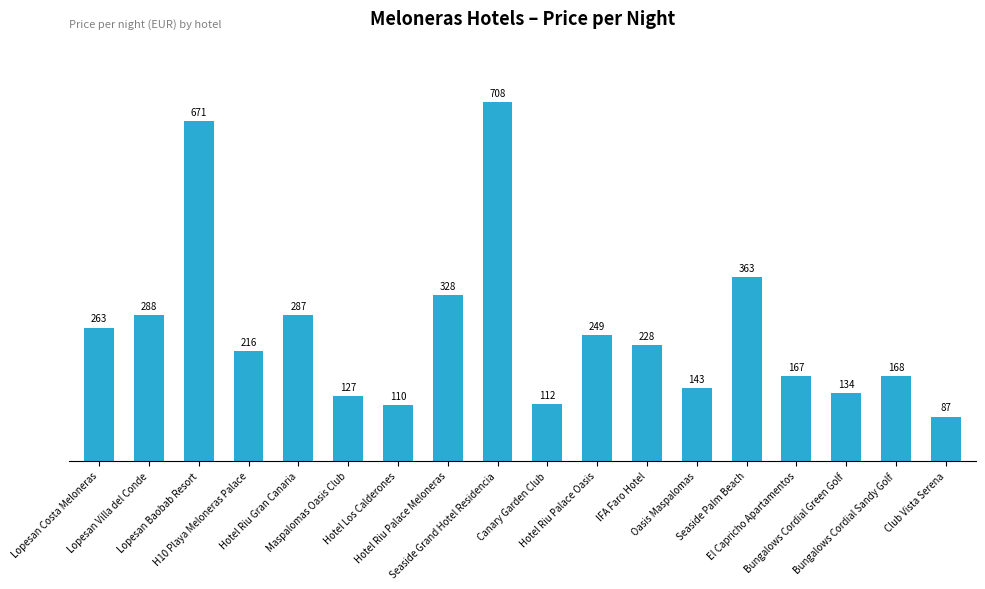

What is the difference between the values at IFA Faro Hotel and Oasis Maspalomas?

85